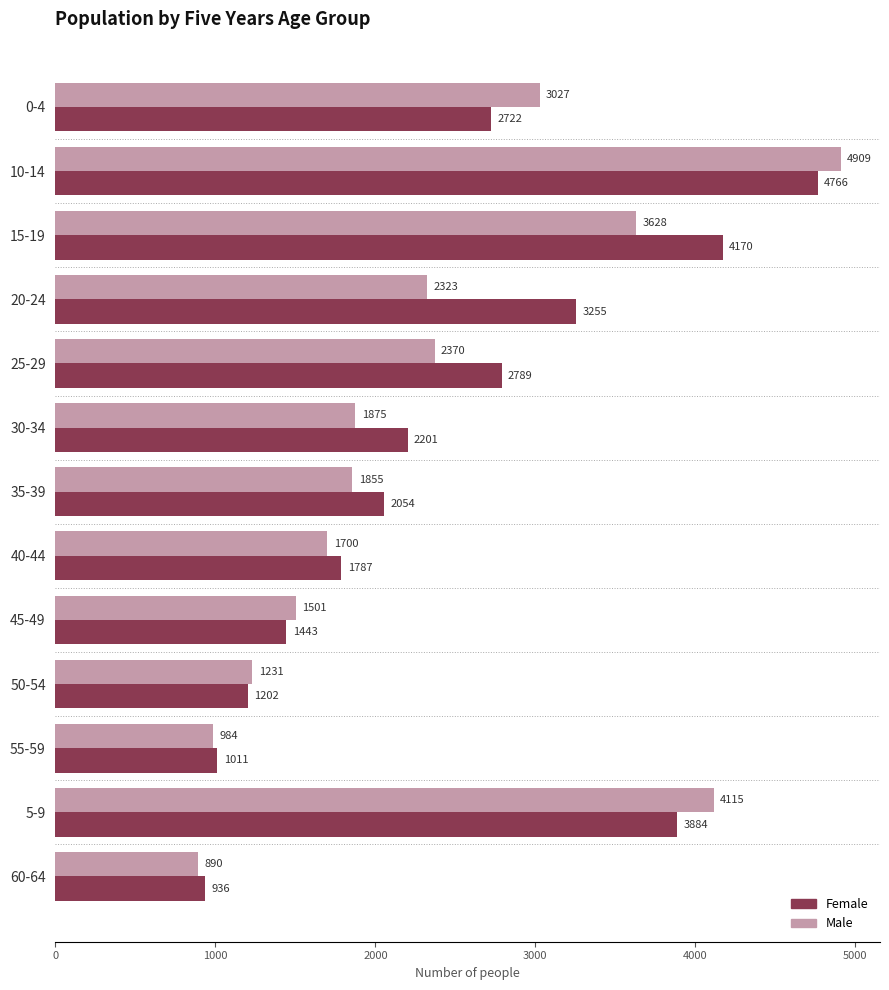

The value of Male at 5-9 is 2436. True or false?

False